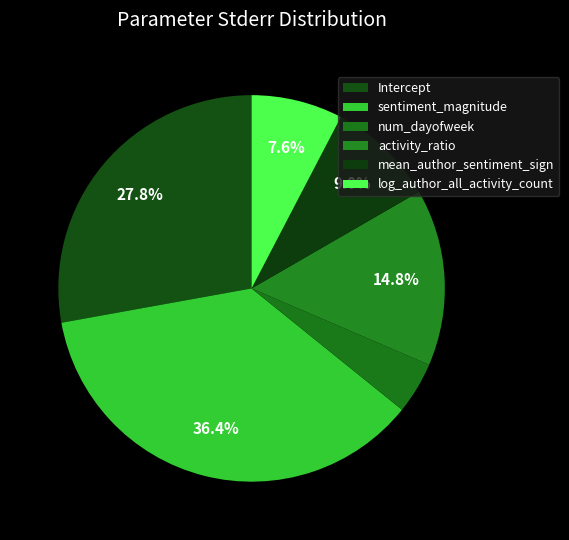

Rank the categories by value from highest to lowest.

sentiment_magnitude, Intercept, activity_ratio, mean_author_sentiment_sign, log_author_all_activity_count, num_dayofweek